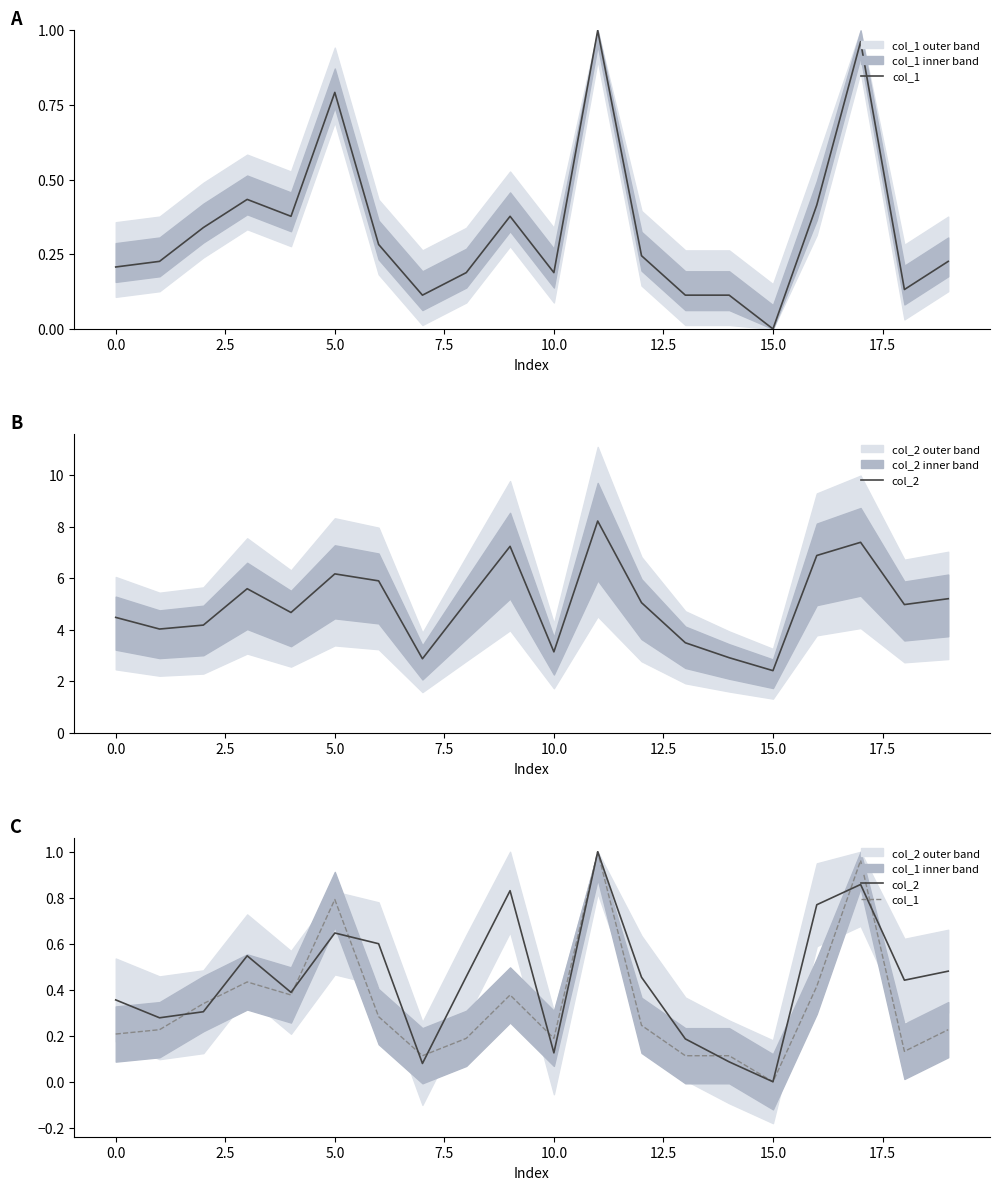

What value does the col_2 series have at 13?

0.2